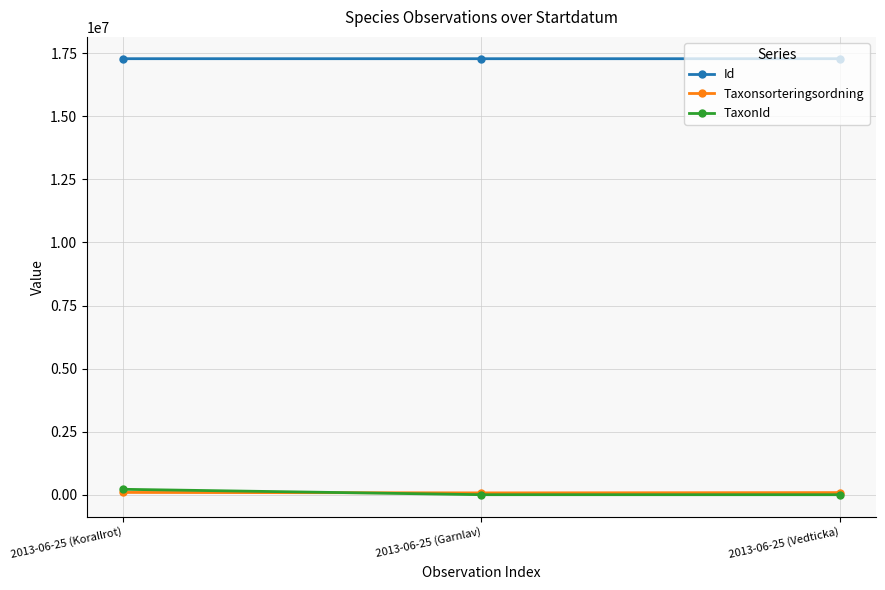

Which series has the largest total across all categories?

Id